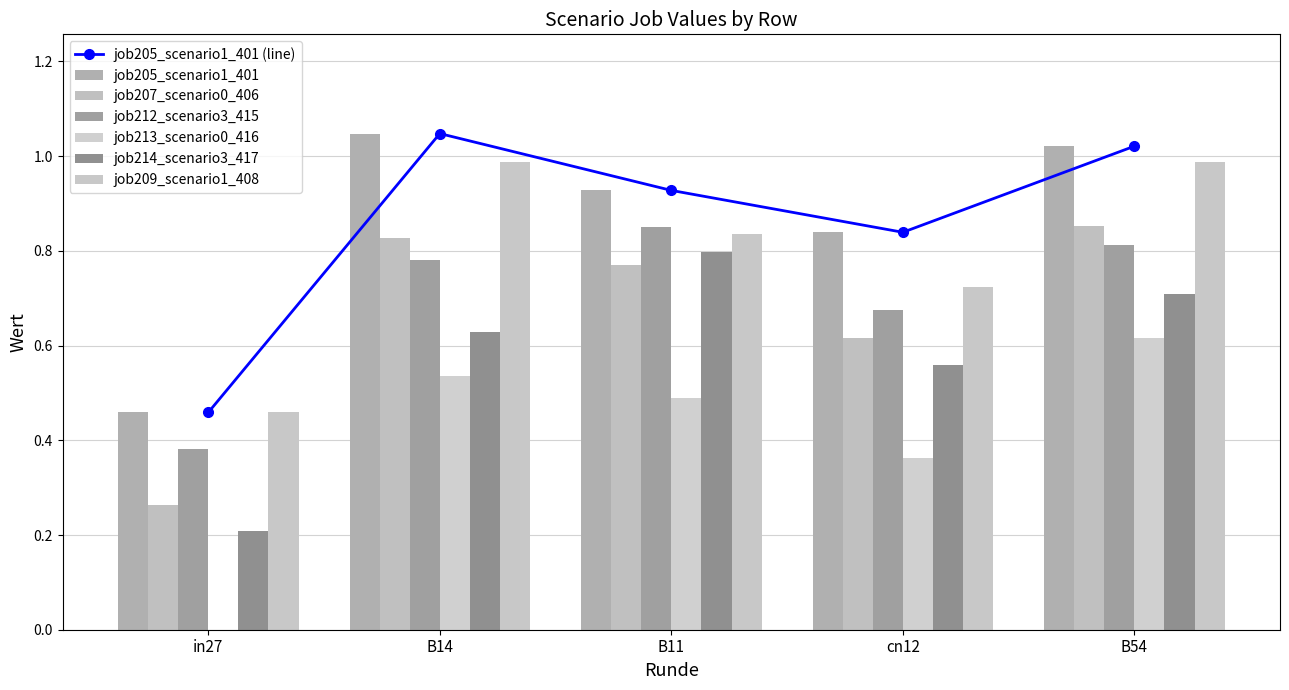

How many bars are there in each group?

6